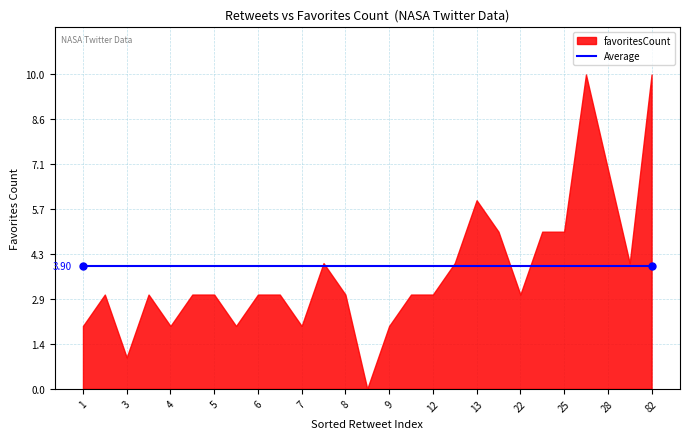

Is it true that favoritesCount equals 4.0 at 11?

False